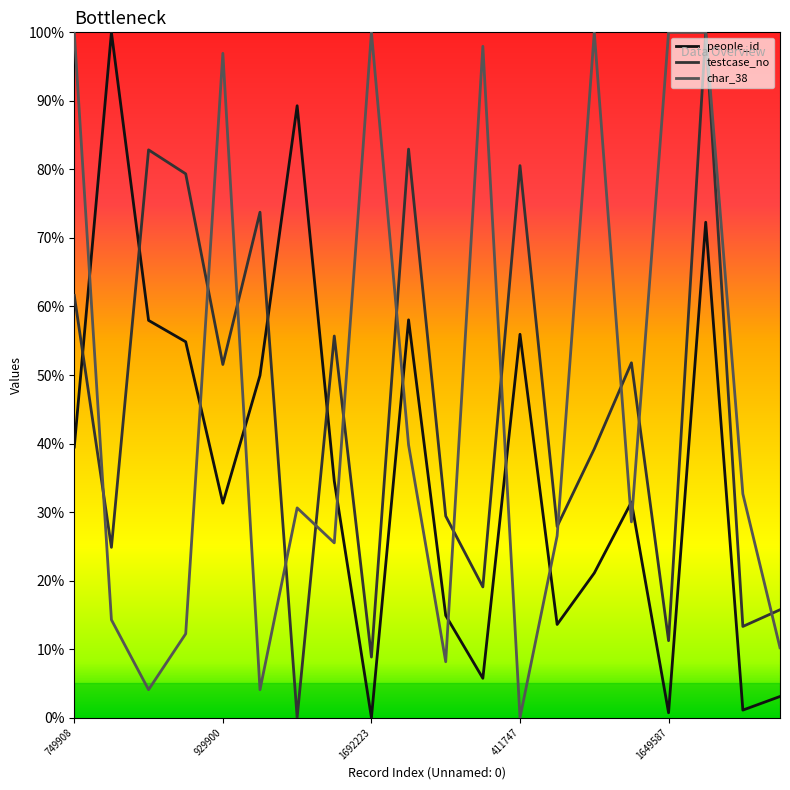

True or false: people_id and testcase_no cross at least once.

True